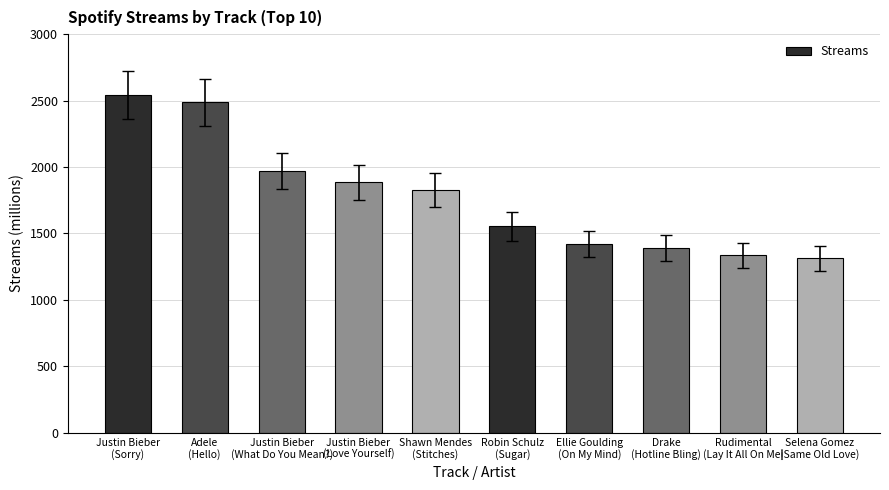

True or false: the data shows 1389 at Drake
(Hotline Bling).

True